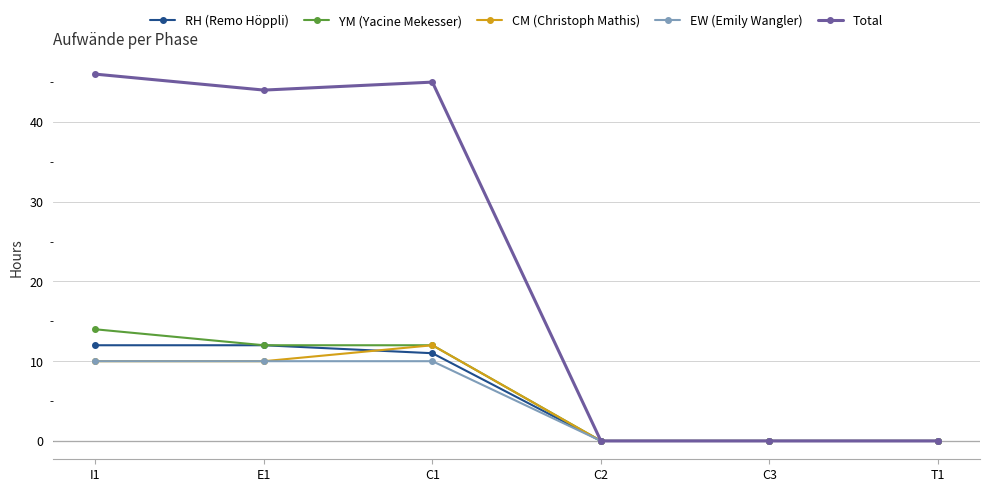

Is it true that RH (Remo Höppli) equals 5 at C1?

False